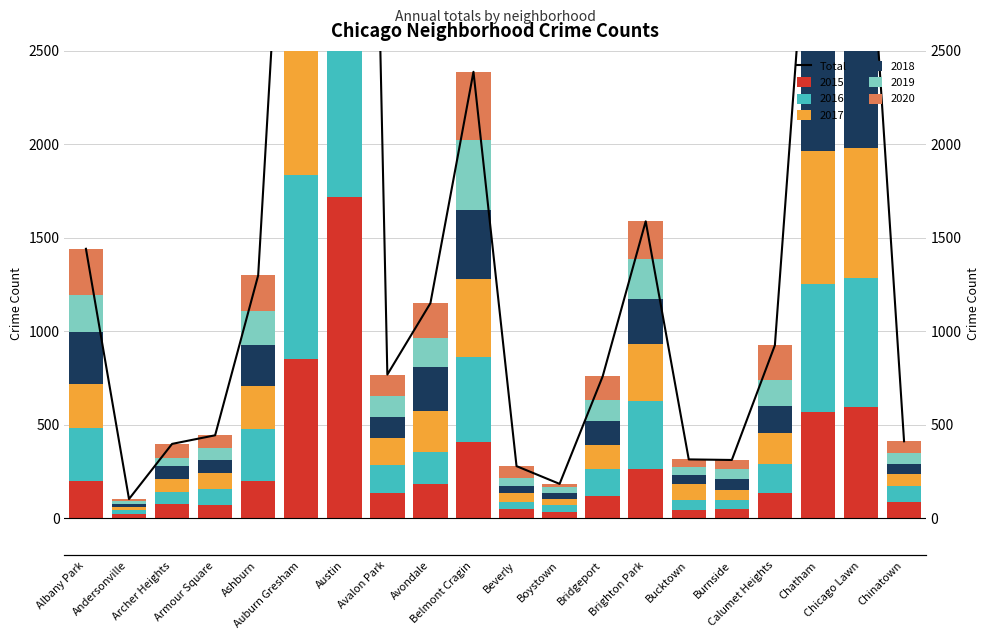

Rank the categories by value from highest to lowest.

Austin, Auburn Gresham, Chatham, Chicago Lawn, Belmont Cragin, Brighton Park, Albany Park, Ashburn, Avondale, Calumet Heights, Avalon Park, Bridgeport, Armour Square, Chinatown, Archer Heights, Bucktown, Burnside, Beverly, Boystown, Andersonville